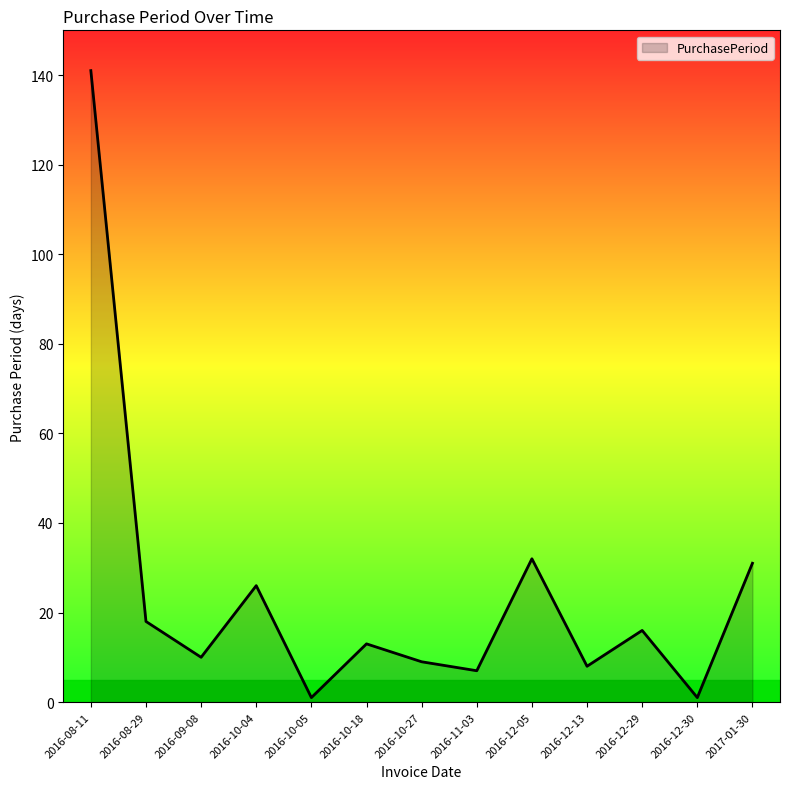

What position from the left is 2016-11-03?

8